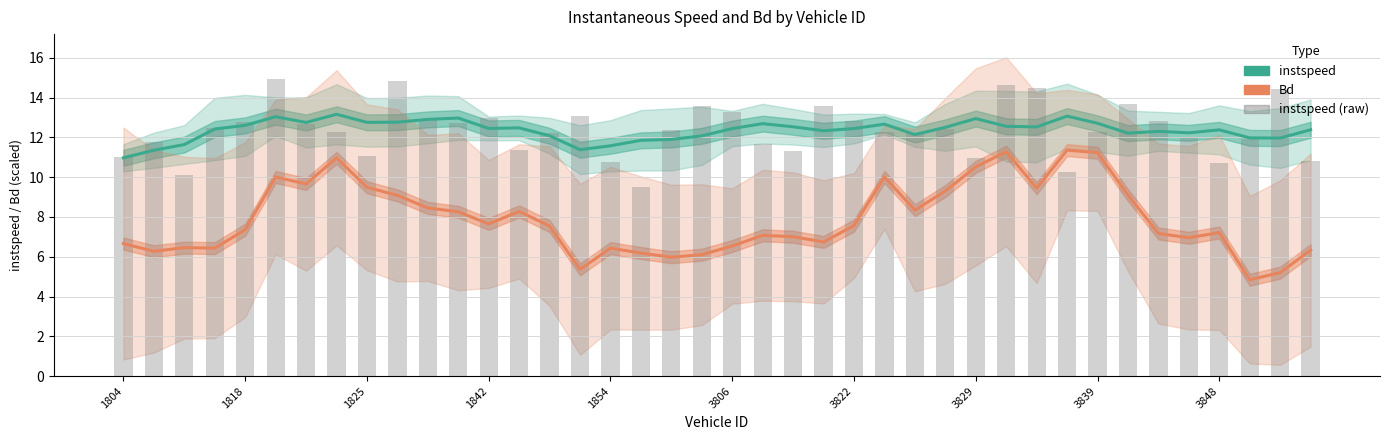

At how many categories does at least one series exceed 13?

12